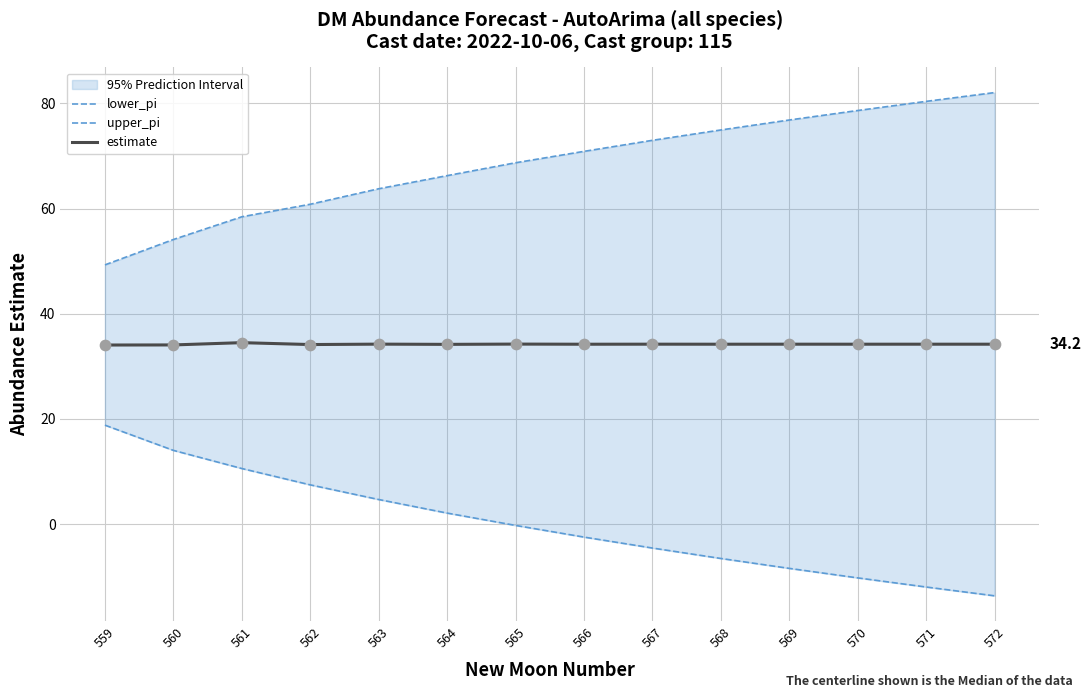

At which category is the sum across all series the highest?

561